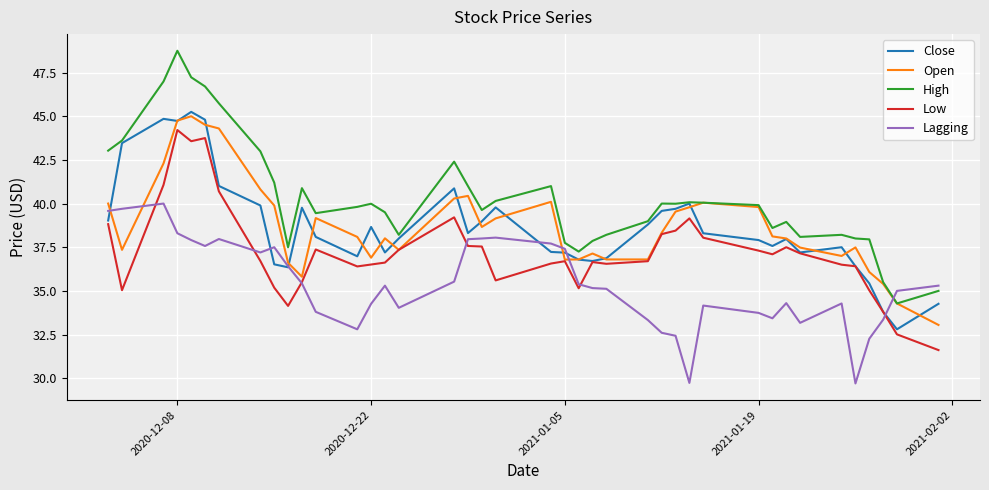

Which series has the widest spread of values?

High